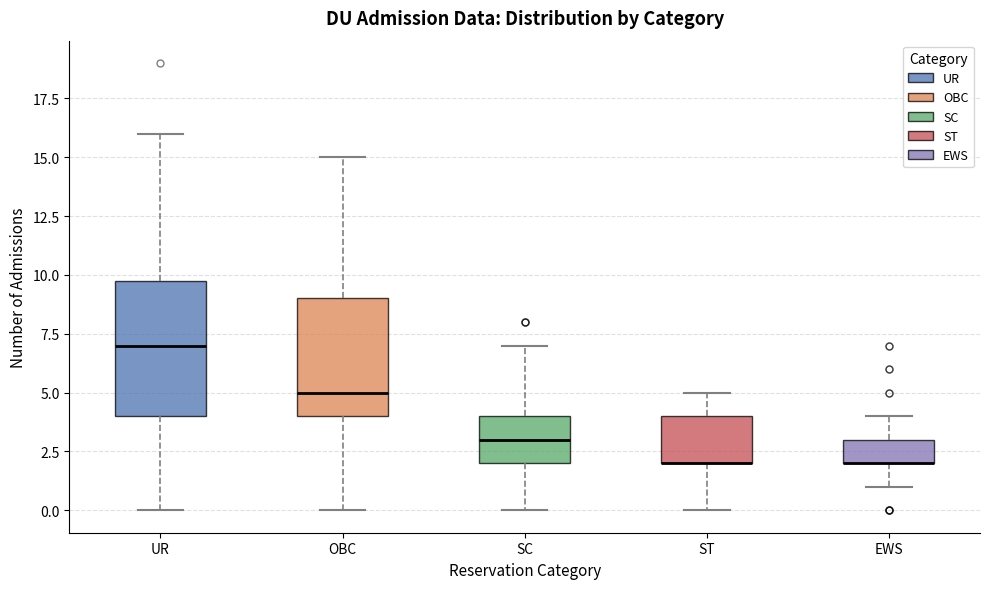

Which box is the tallest, from its lower edge to its upper edge?

UR